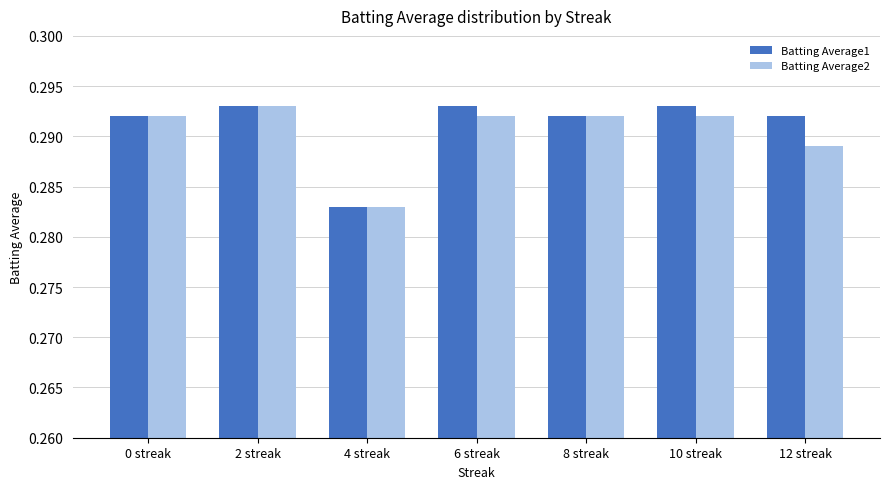

Rank the series at 12 streak from highest to lowest value.

Batting Average1, Batting Average2